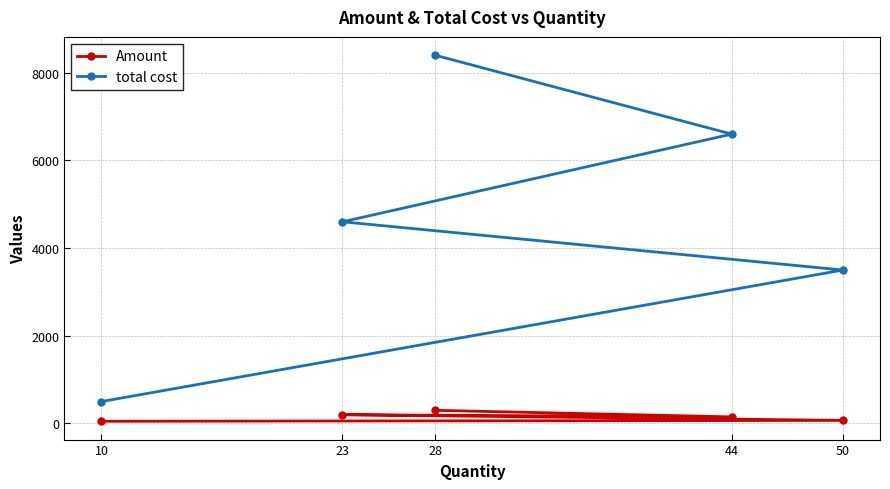

The Amount series shows 200 at 23. True or false?

True